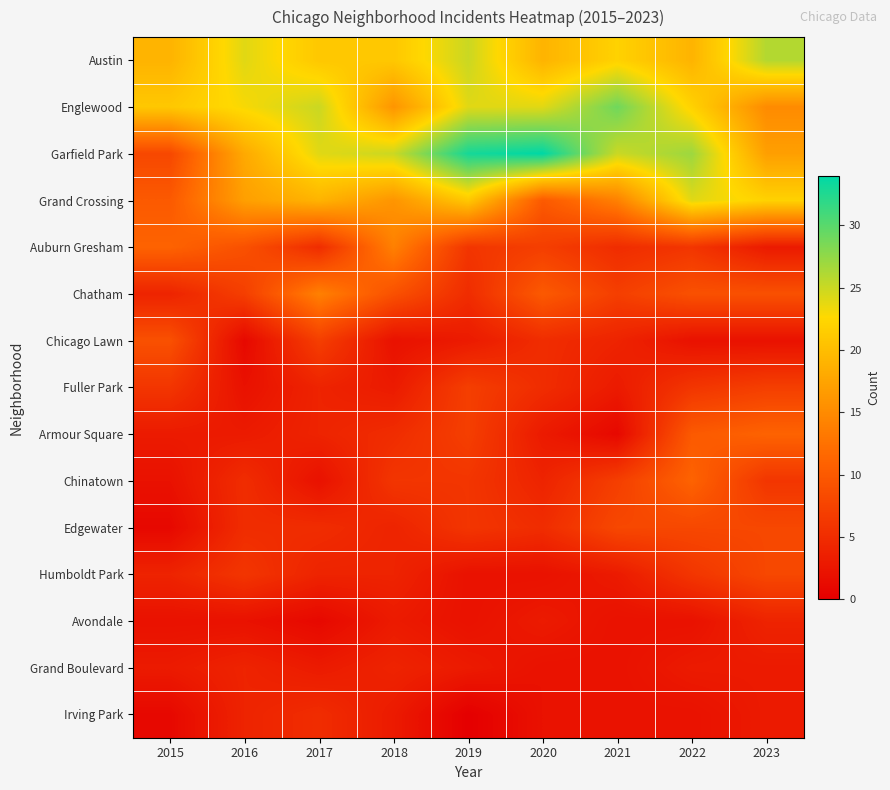

Rank the series at 2021 from highest to lowest value.

Englewood, Garfield Park, Austin, Grand Crossing, Edgewater, Chatham, Chinatown, Auburn Gresham, Chicago Lawn, Fuller Park, Humboldt Park, Avondale, Grand Boulevard, Irving Park, Armour Square